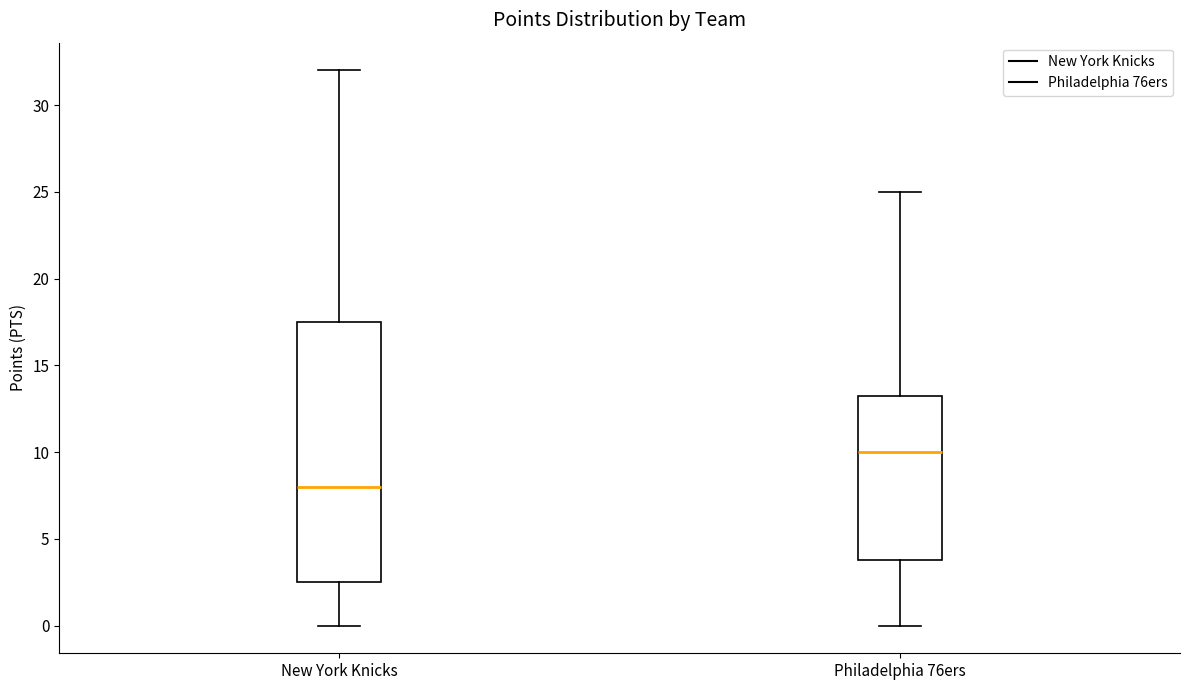

Where does the lower whisker of the box for Philadelphia 76ers end on the y-axis? The values are not printed on the chart, so give them approximately, as read against the axis.

0.0